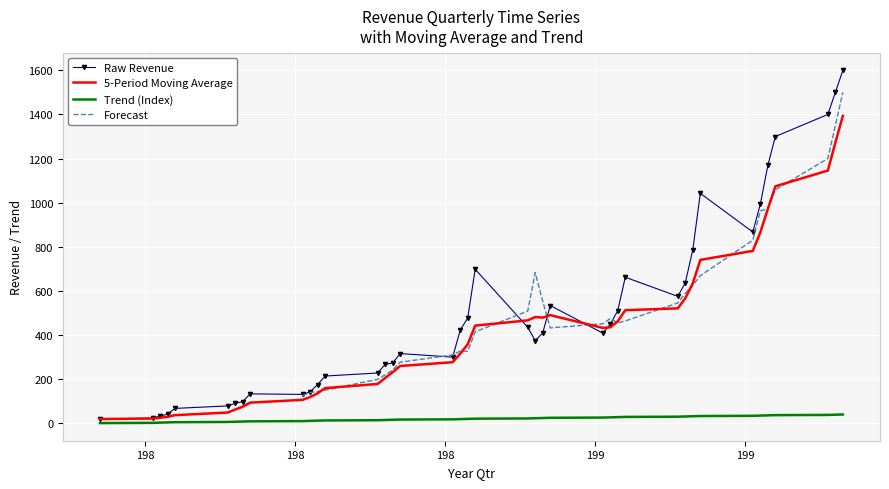

What is the highest value of the 5-Period Moving Average series?

1393.7